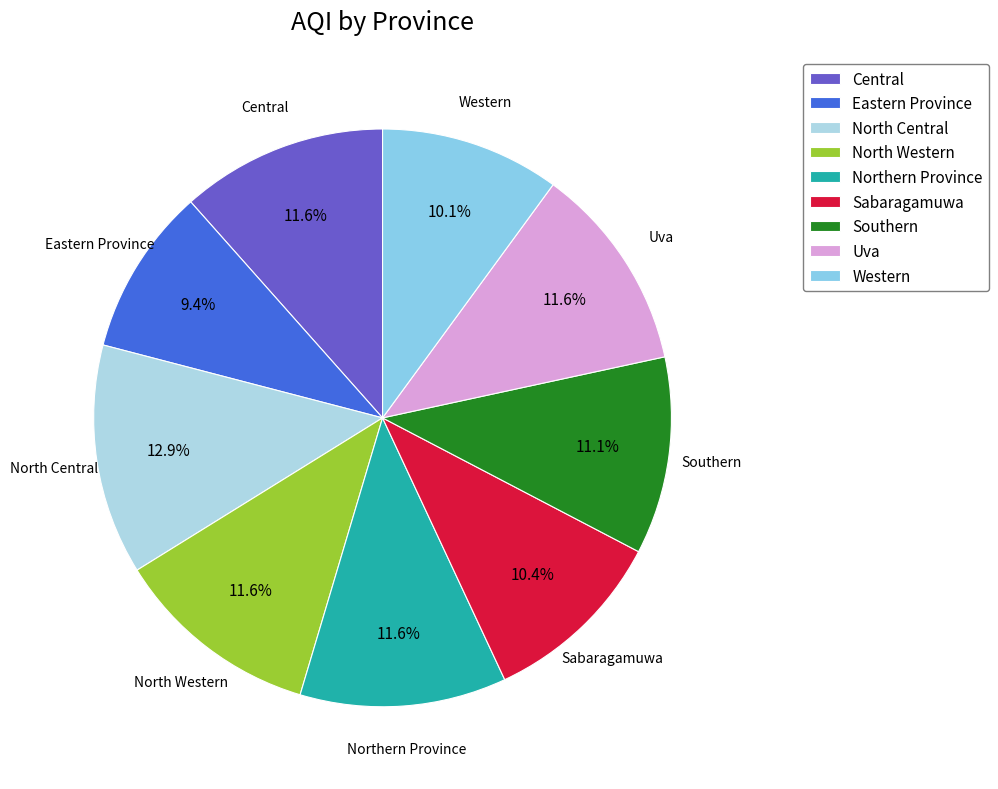

True or false: Eastern Province accounts for 9% of the total.

True